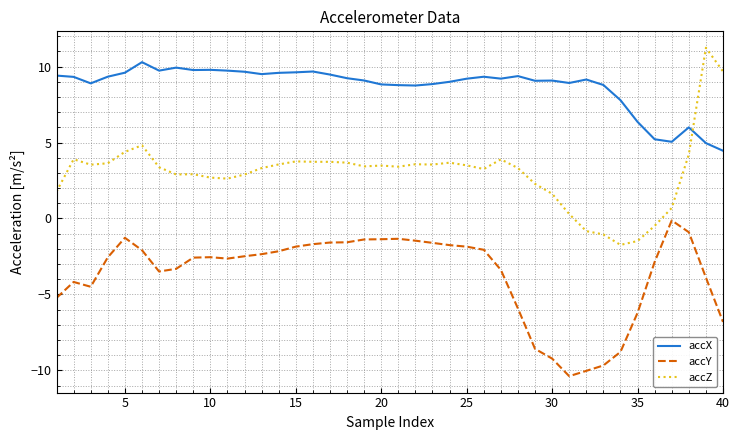

What is the lowest value of the accZ series?

-1.7